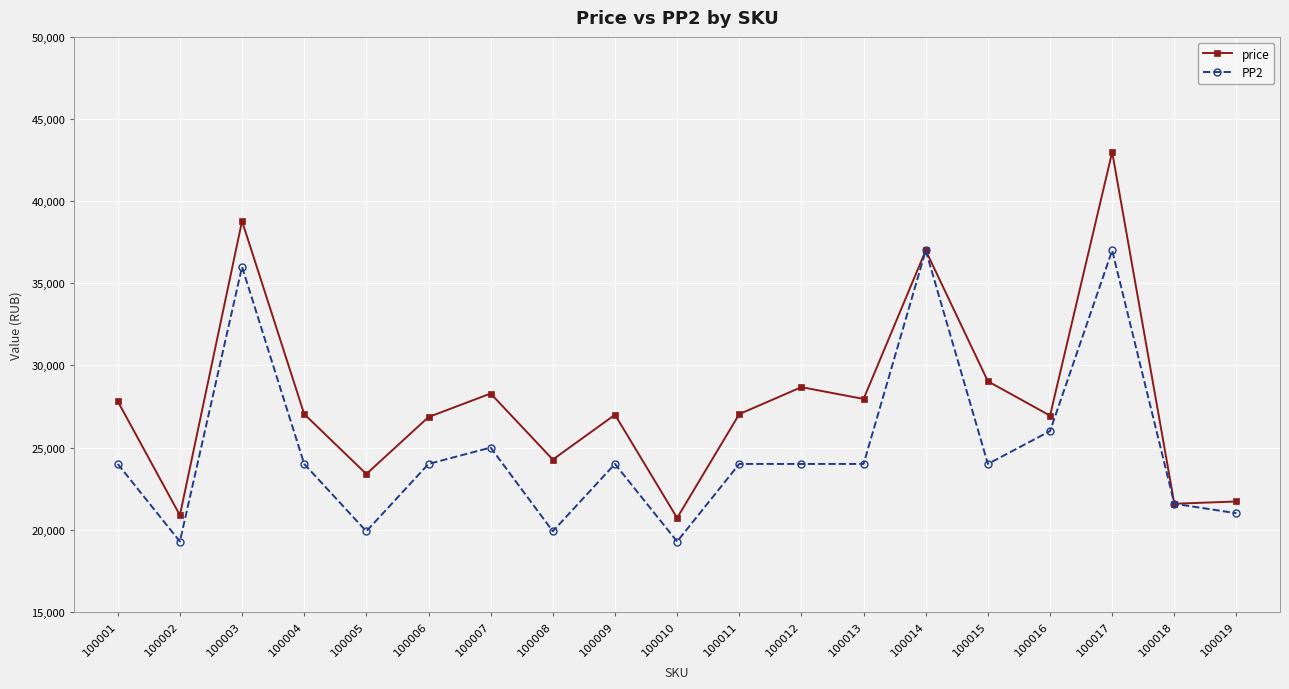

What is the approximate value of PP2 at 100004, to the nearest 50?

24000